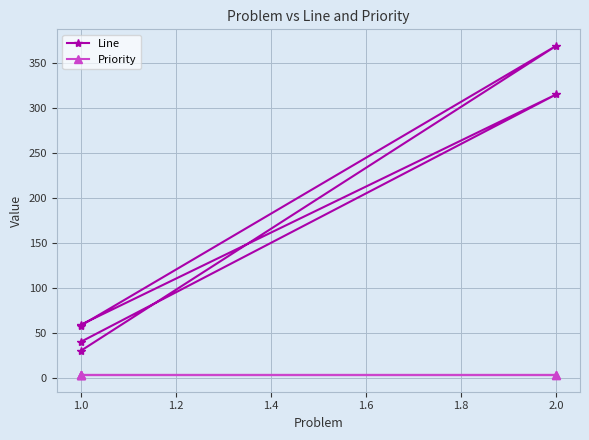

How many lines are shown in the chart?

2